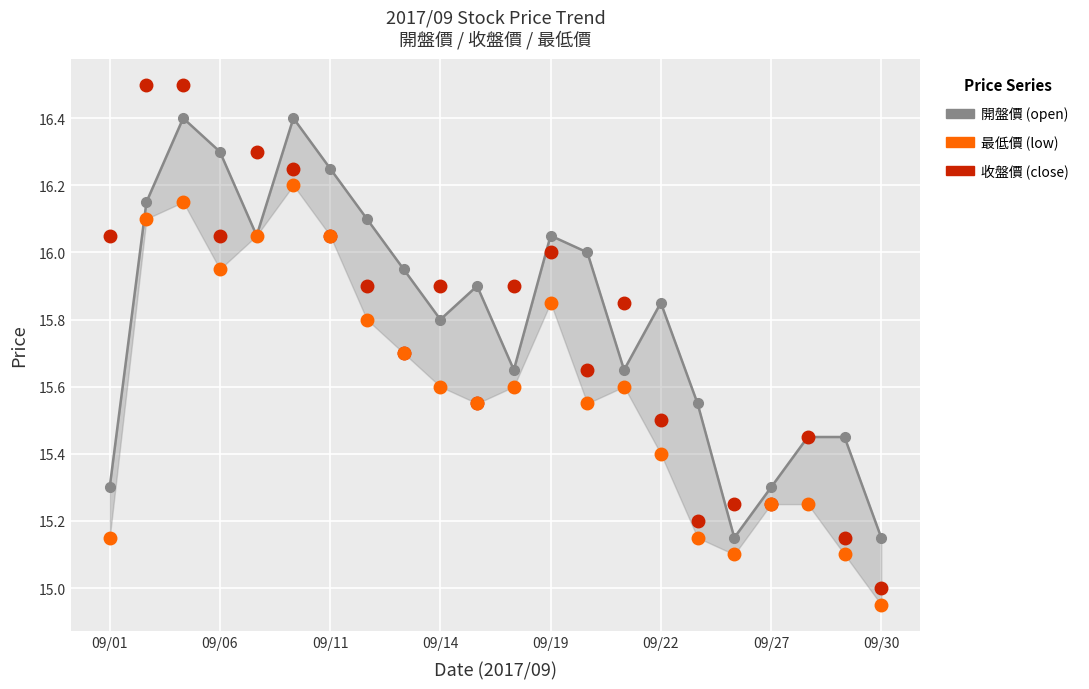

What is the total value across all series at 17?

45.5